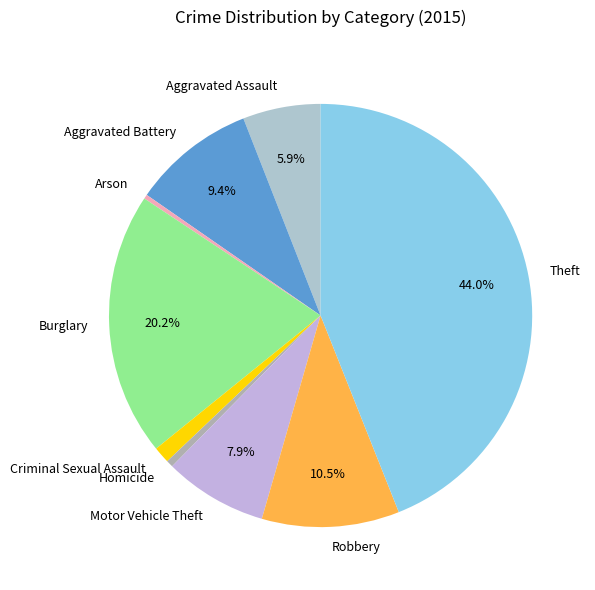

Is there any slice that represents more than half of the pie?

No